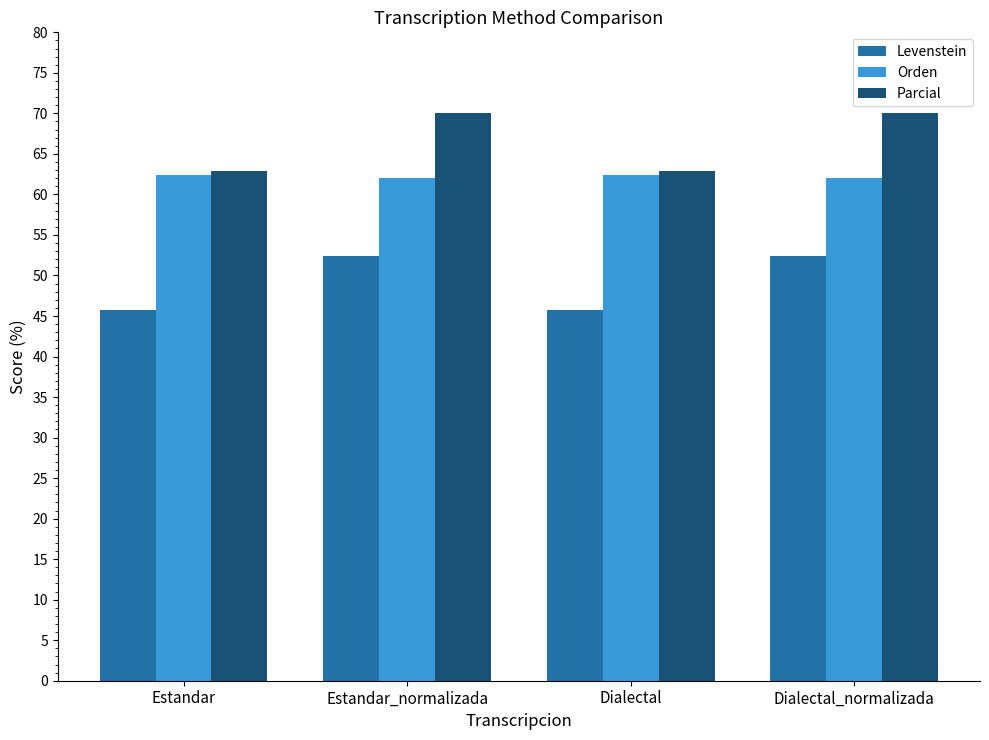

What is the minimum value for Orden?

62.0